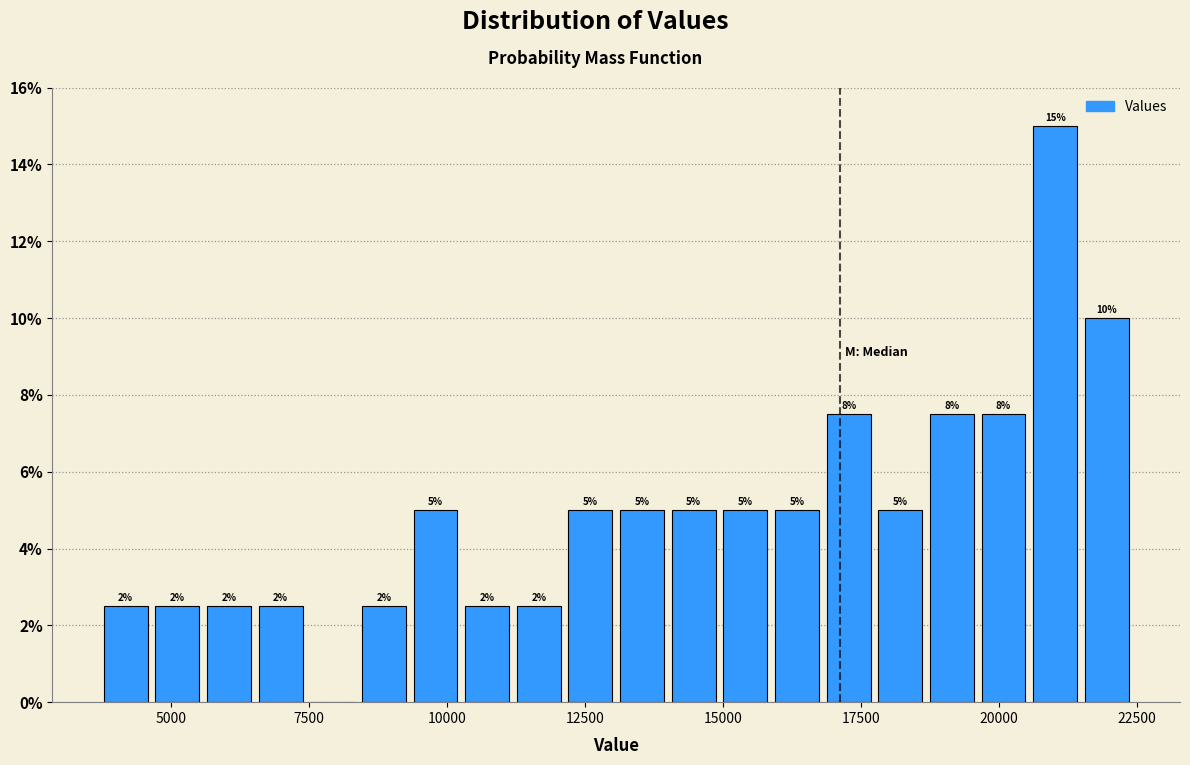

Read against the x-axis, roughly where is the centre of the tallest bar?

21000